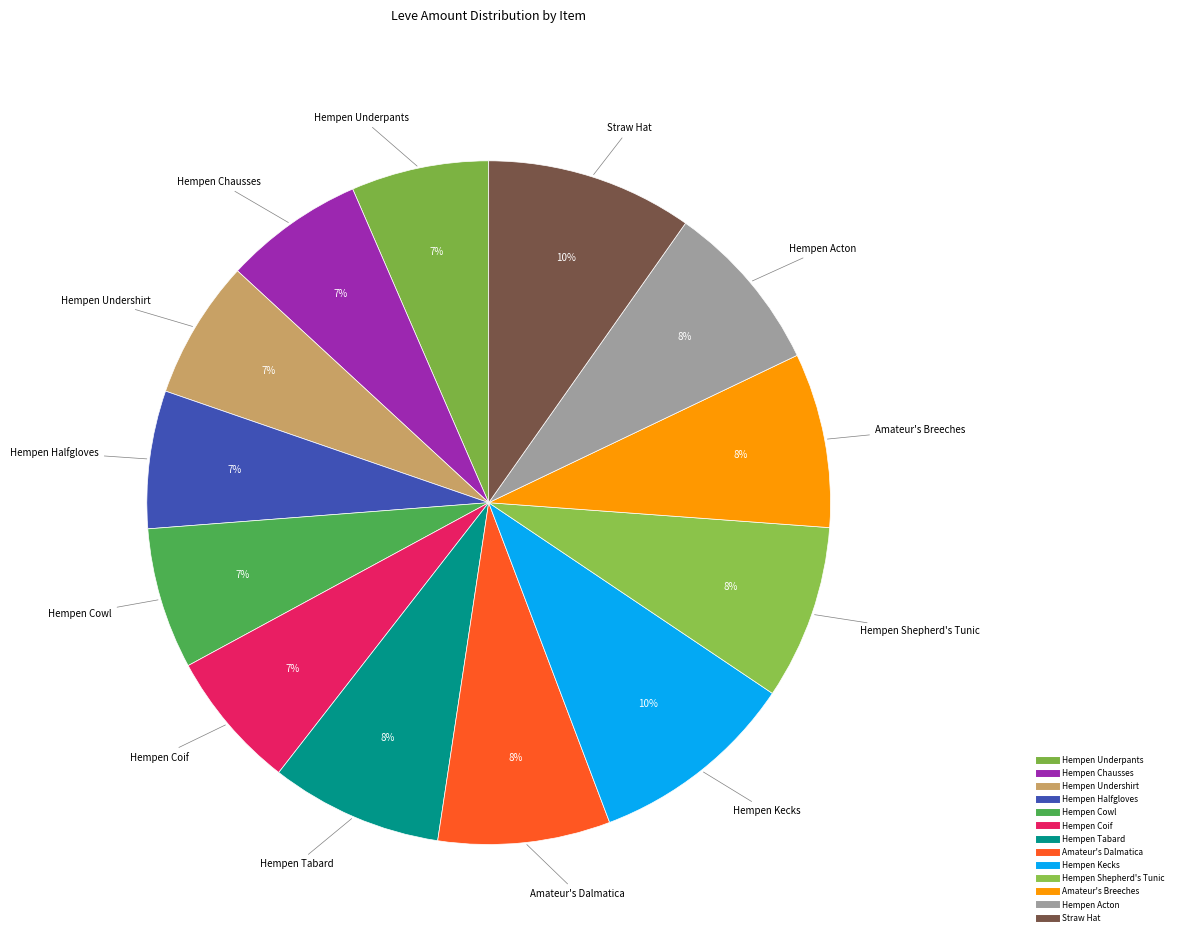

What is the change in value from Hempen Cowl to Hempen Shepherd's Tunic?

+27